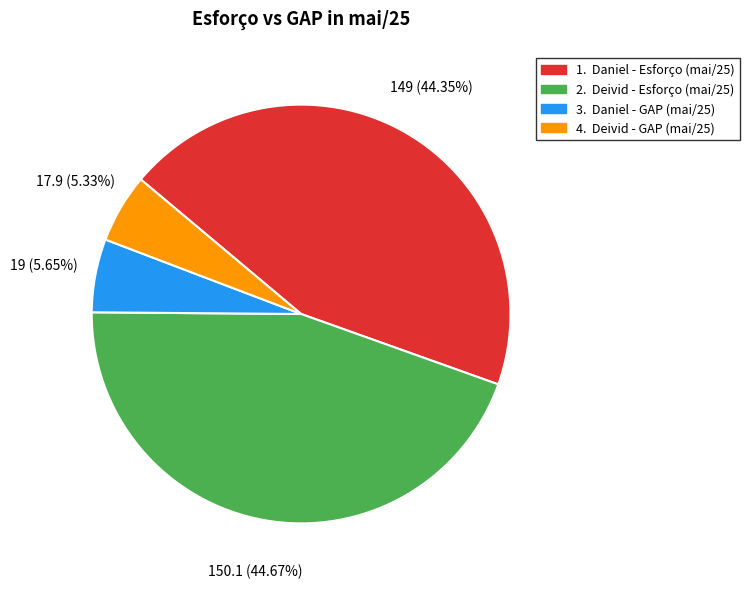

Does any single category account for the majority?

No